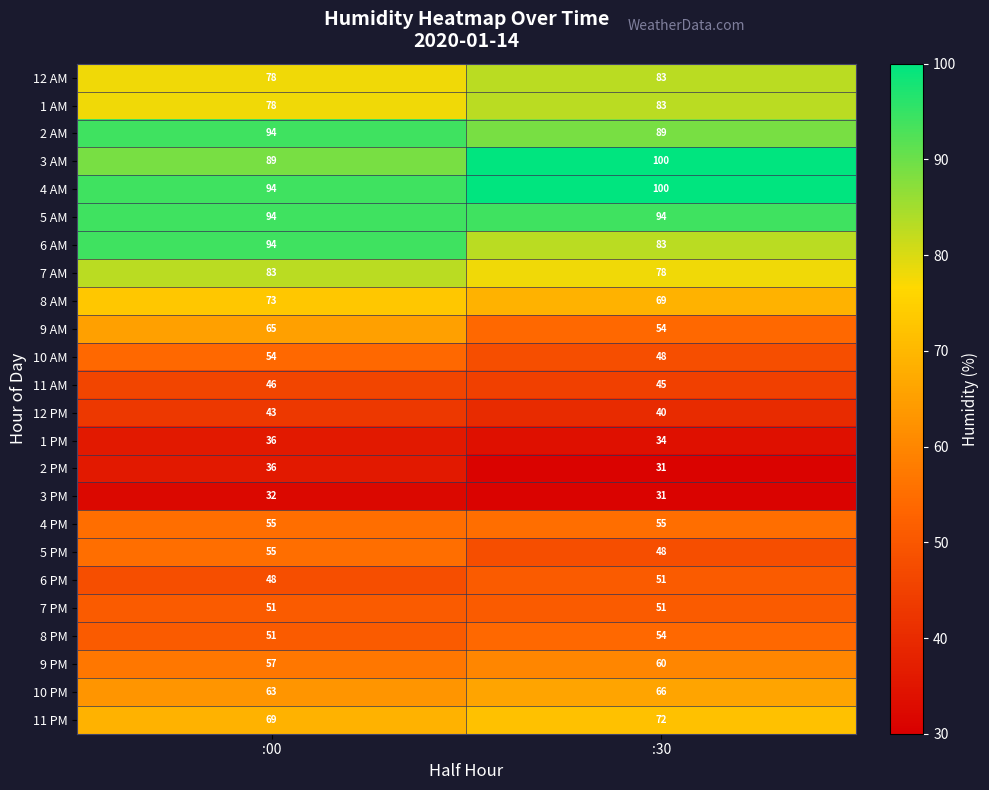

What is the sum of all 3 AM values?

189